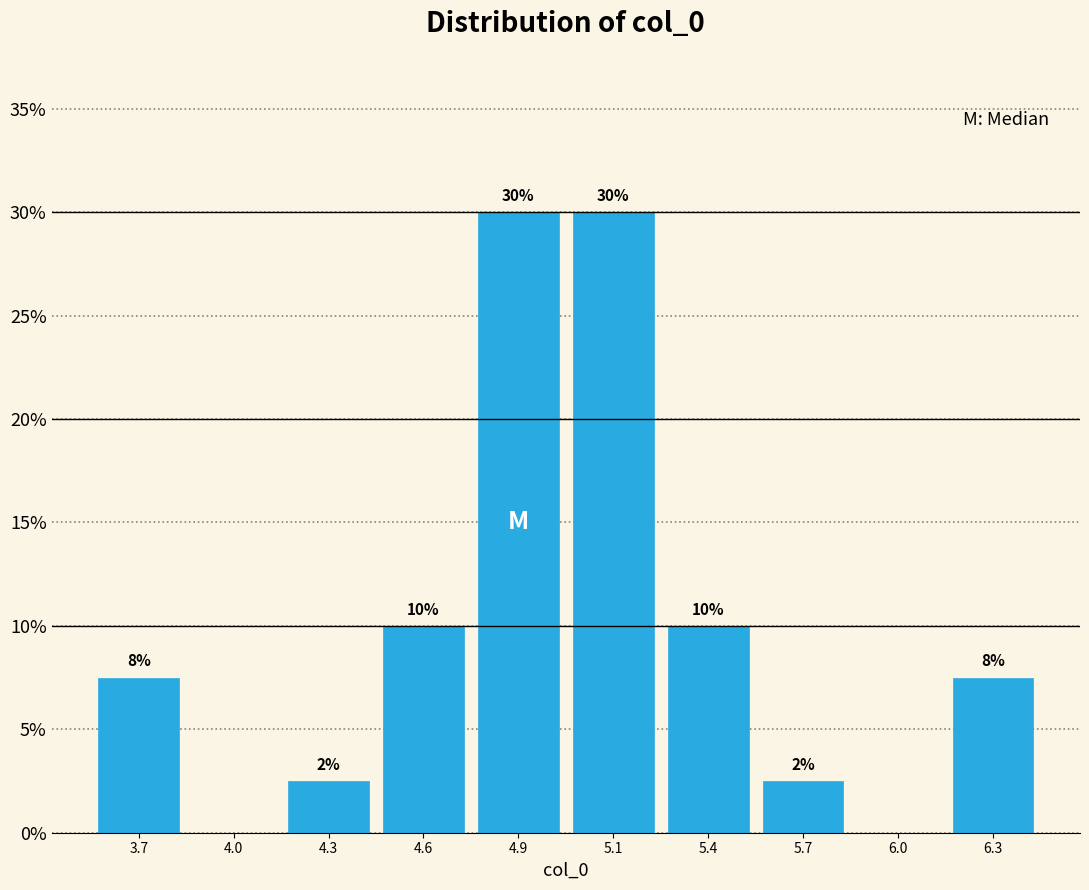

What is the maximum value shown in the chart?

30.0